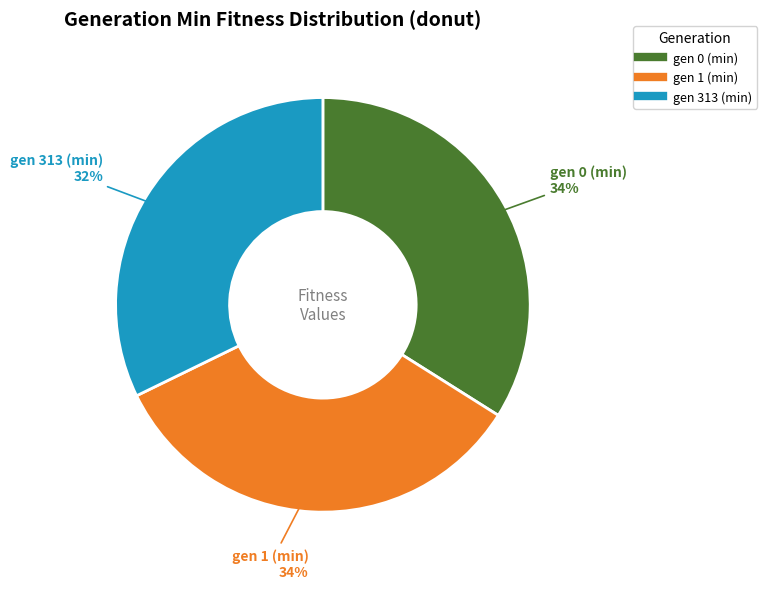

Is the sum of gen 313 (min) and gen 0 (min) greater than half?

Yes